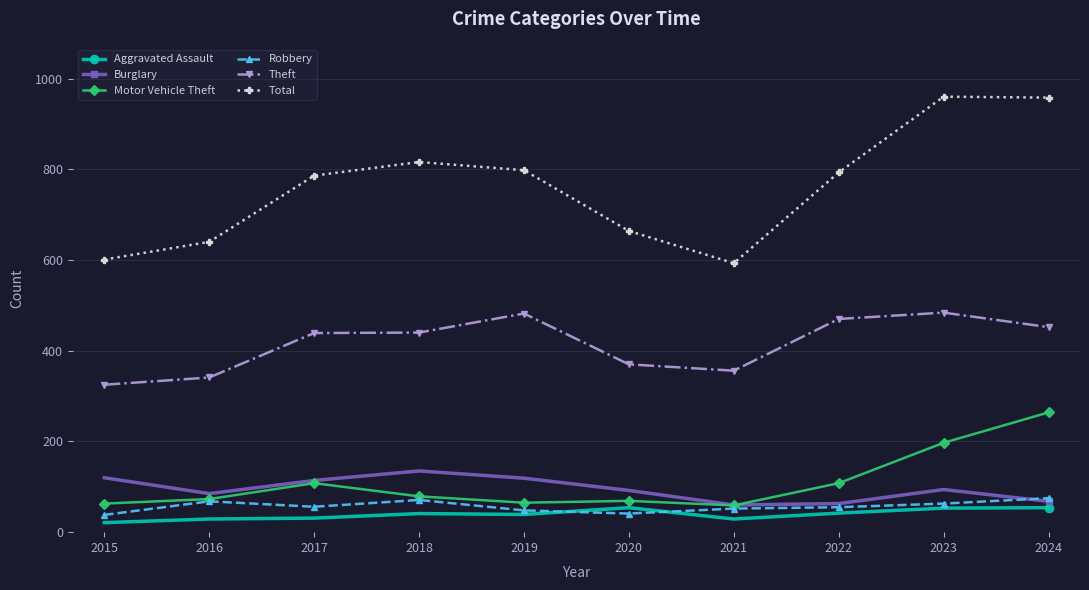

Is it true that Burglary equals 209 at 2018?

False